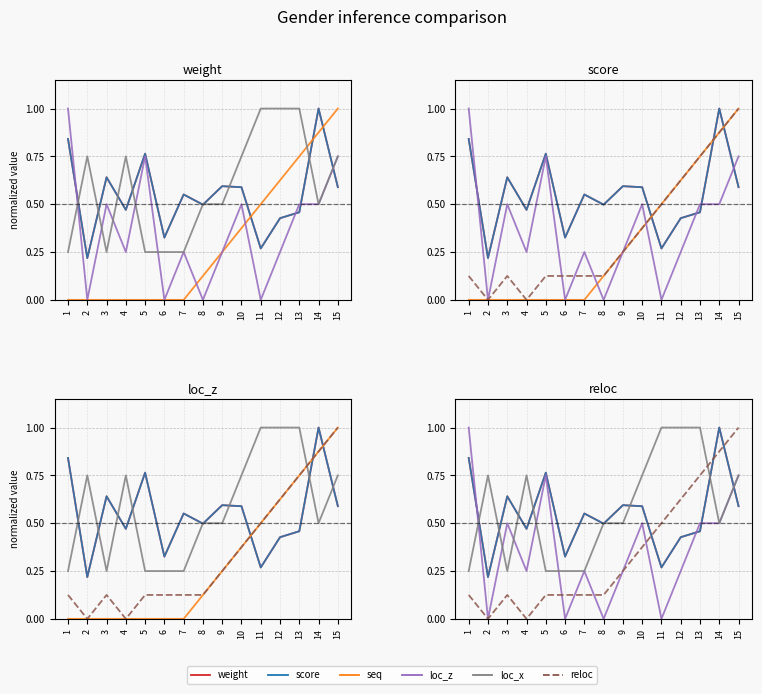

Which has a higher value, 1 or 2?

1